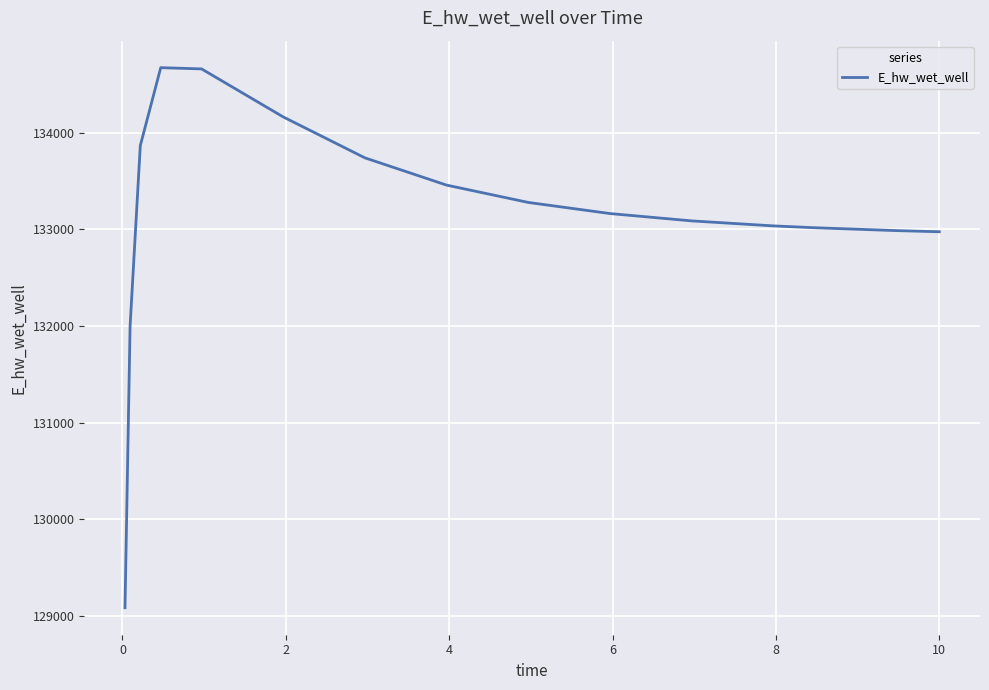

What is the minimum value shown in the chart?

129086.4